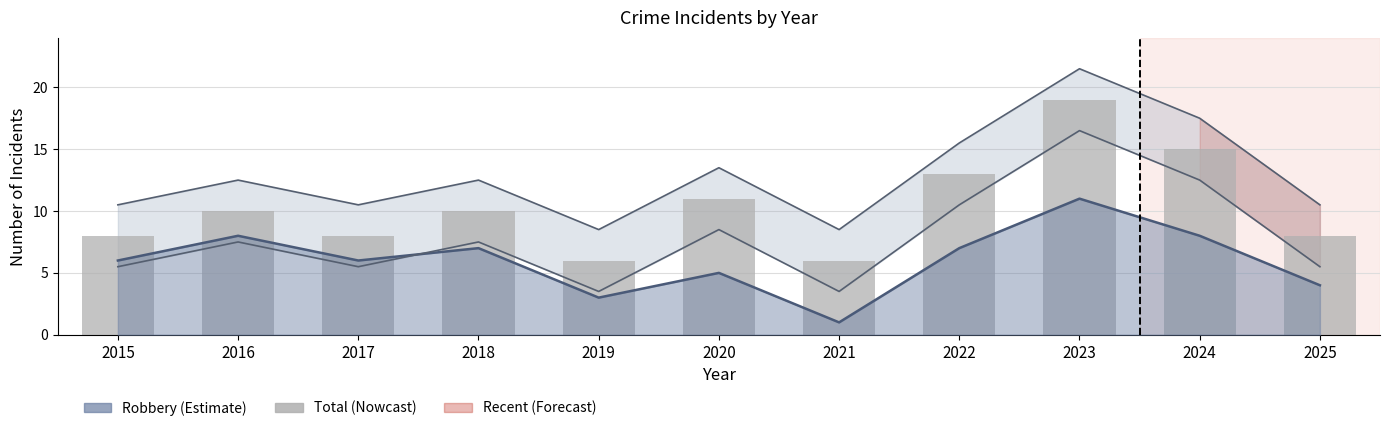

At which label is the value closest to 12?

2020